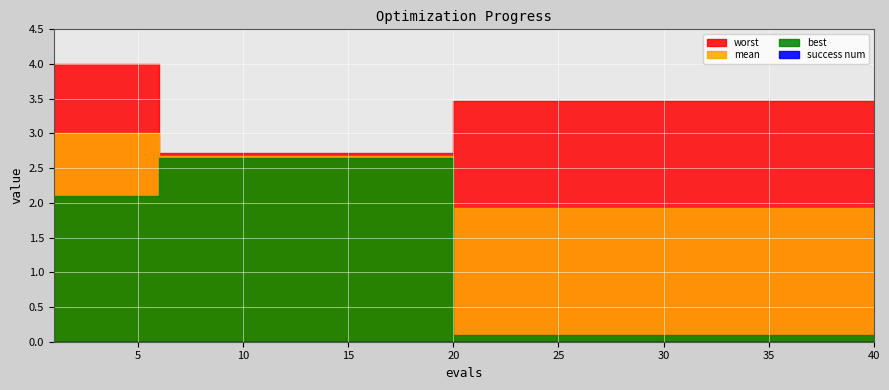

At how many categories does at least one series exceed 1?

40